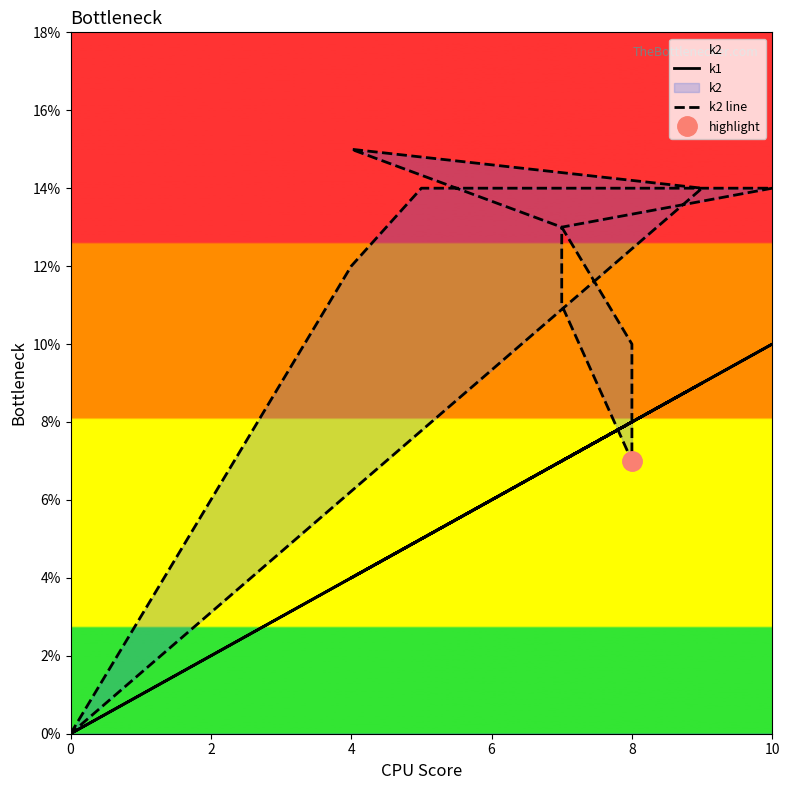

How many data points in k1 are above 7?

4